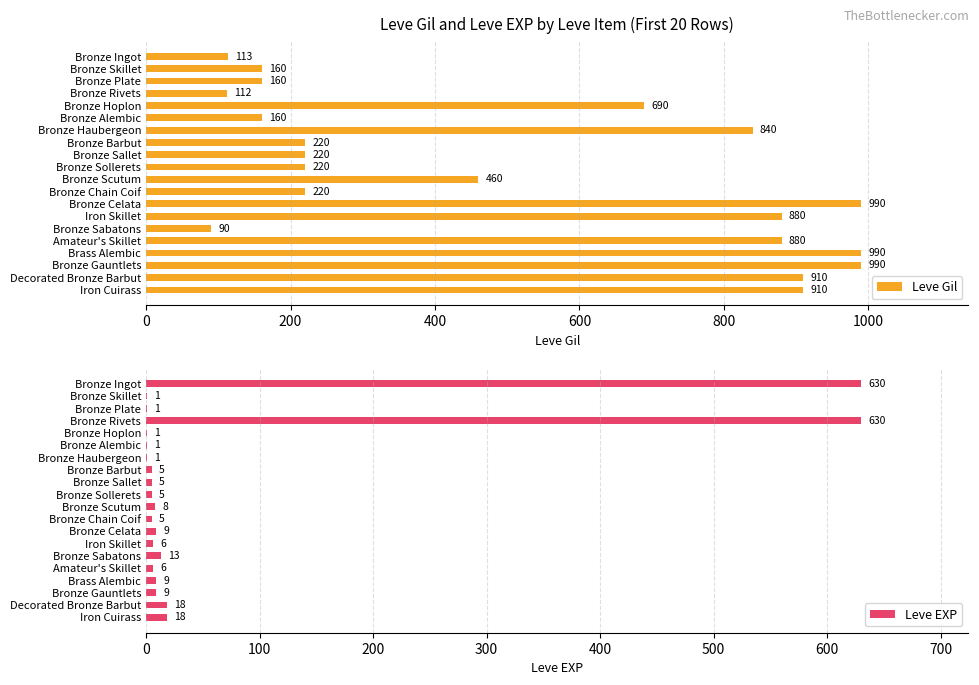

What is the difference between the second highest and second lowest values in the Leve Gil series?

878